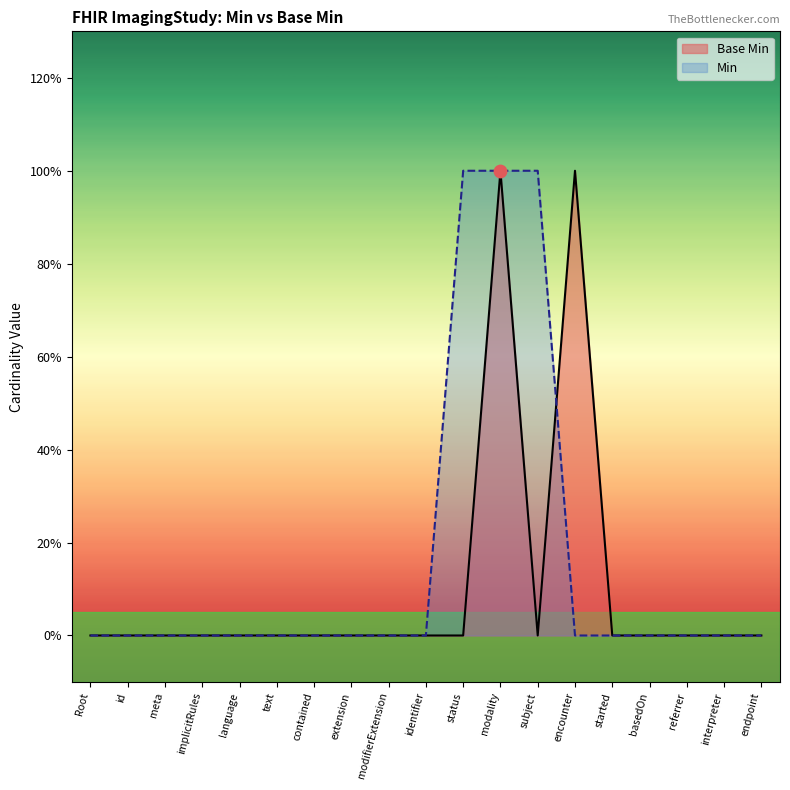

Between subject and modifierExtension, which is larger?

subject